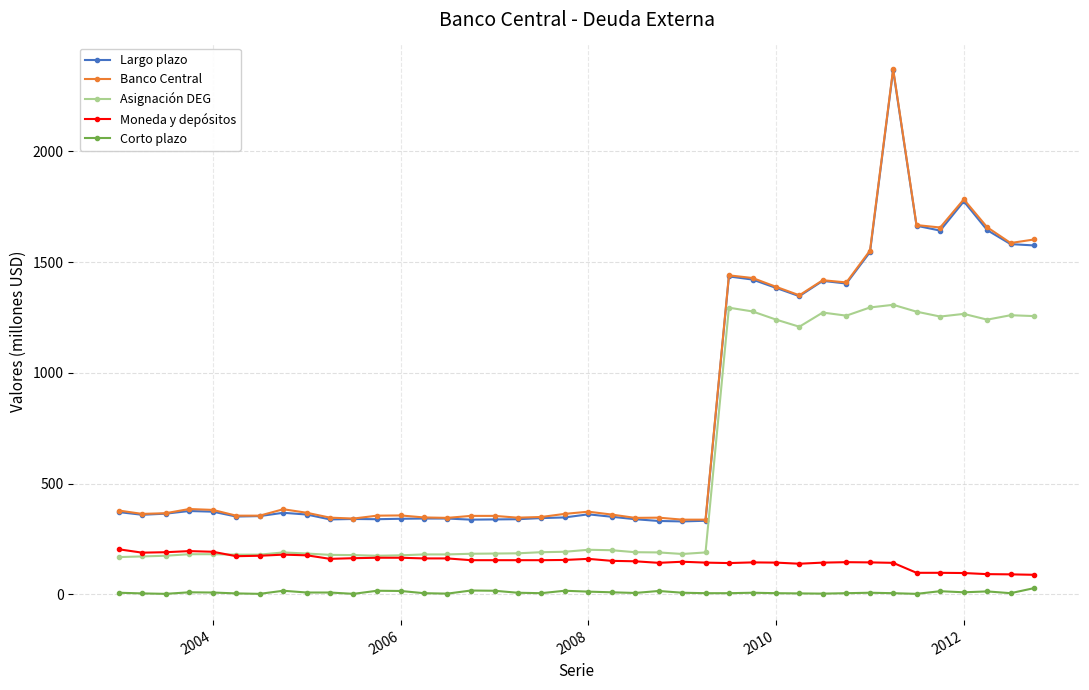

What is the maximum value shown in the chart?

2372